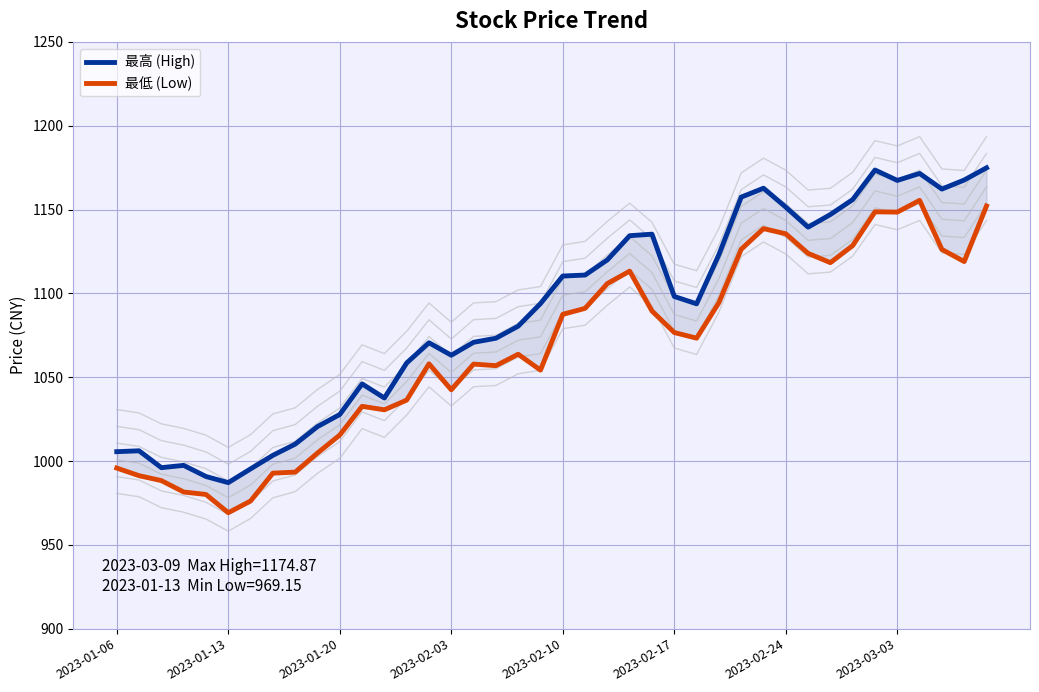

What is the label of the 32nd point from the left?

2023-02-27